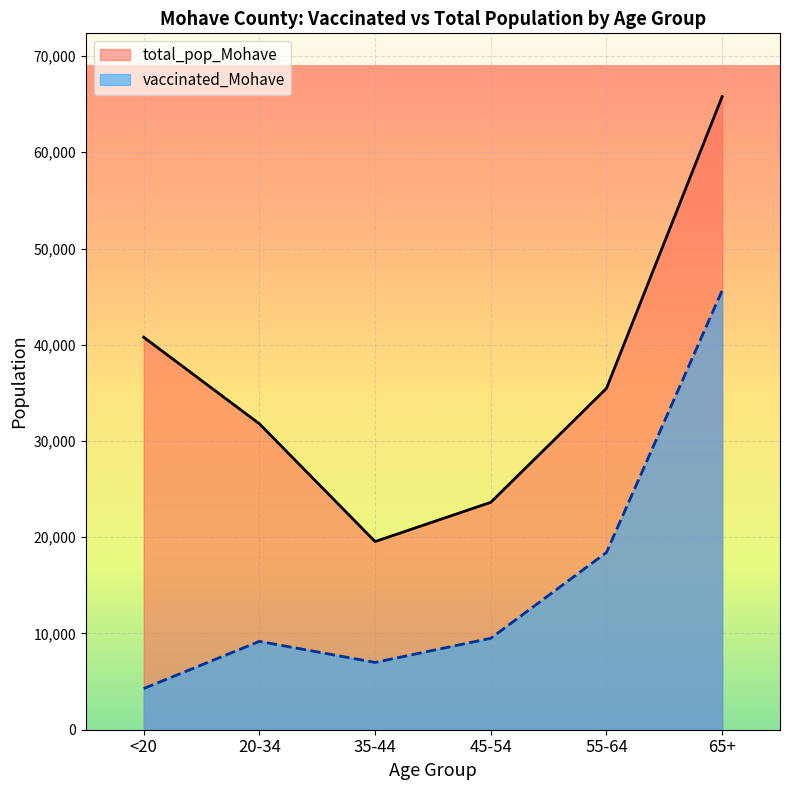

What is the sum of the vaccinated_Mohave values at 20-34 and 55-64?

27597